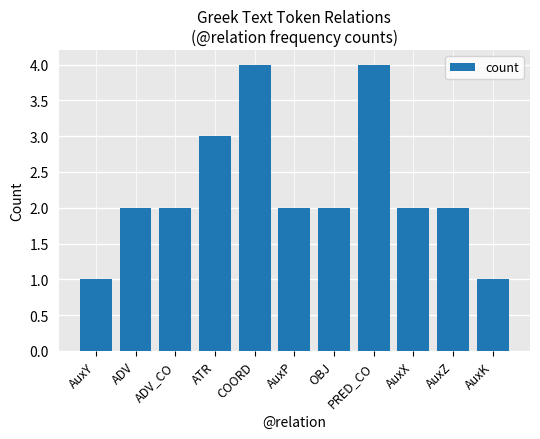

Is it true that the value at AuxK is 1?

True